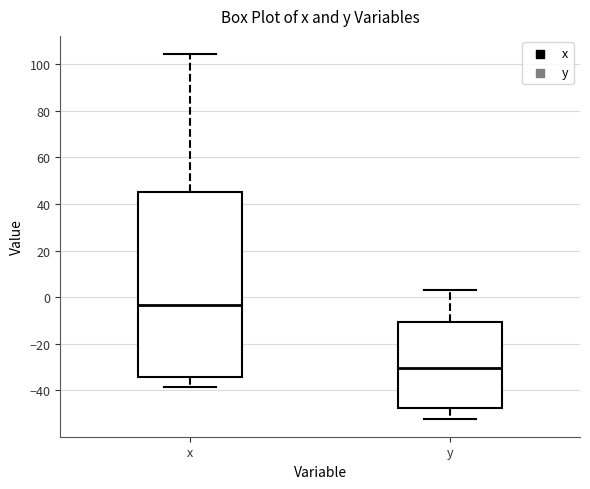

Which box's median line is the lowest?

y